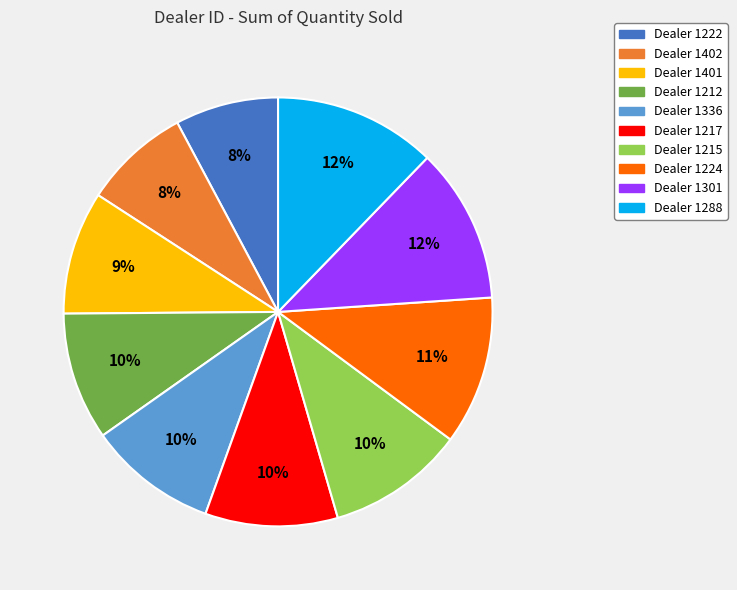

How many segments does this pie chart have?

10